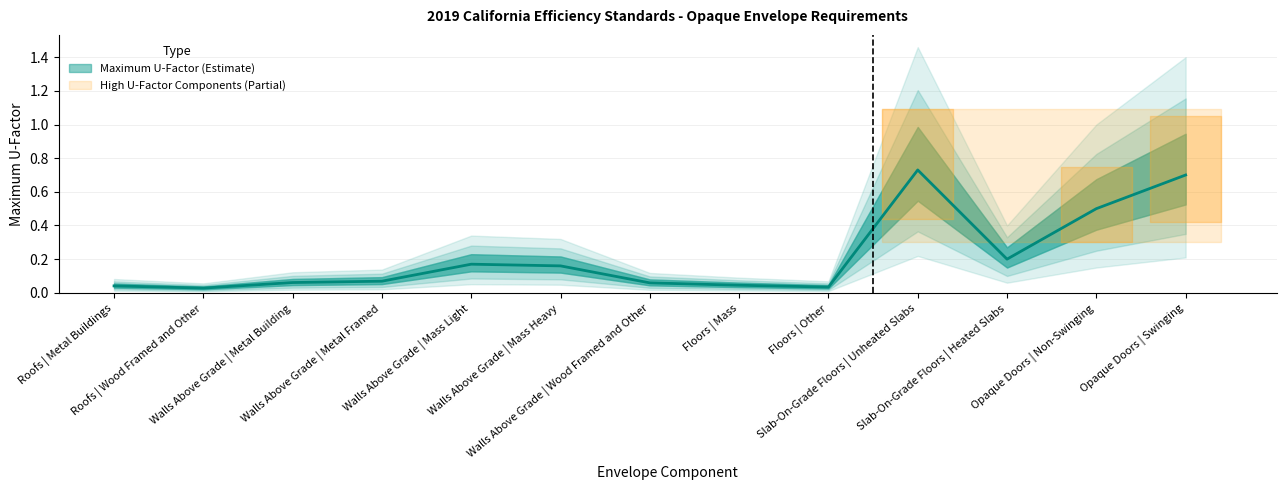

At which category does the chart reach its peak across all series?

Slab-On-Grade Floors | Unheated Slabs